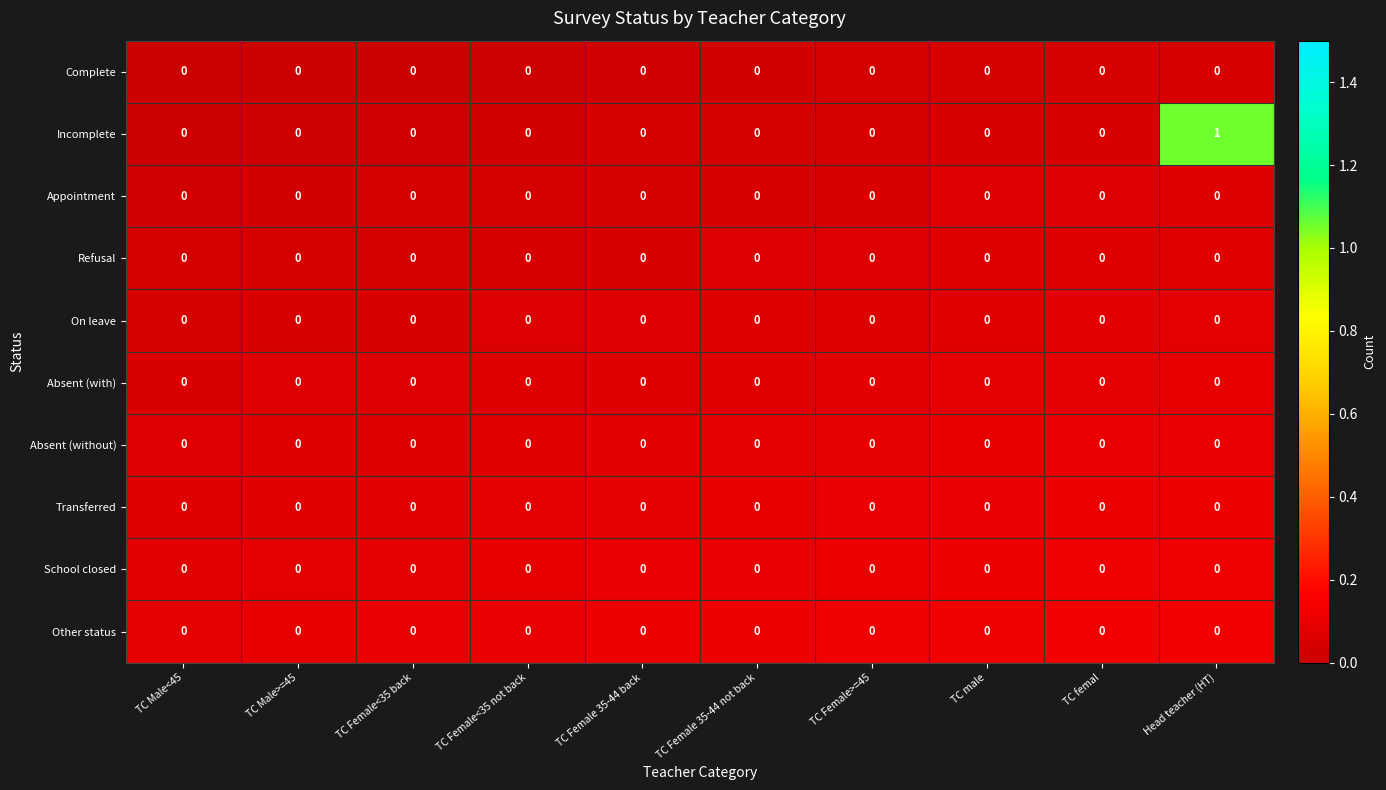

Which series has the largest range (max minus min)?

Incomplete